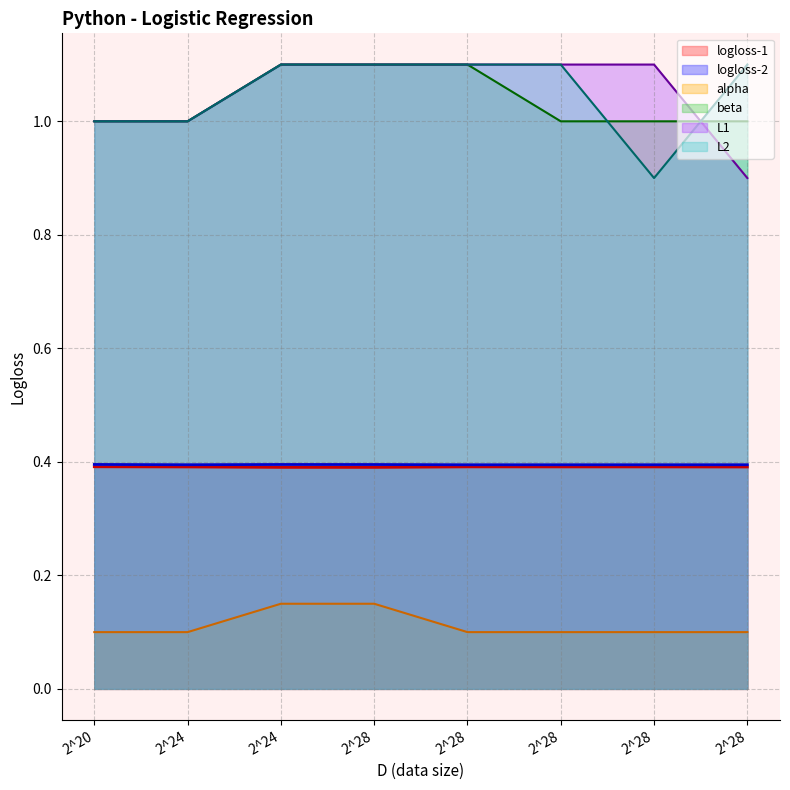

How many values in the beta series exceed 1?

3